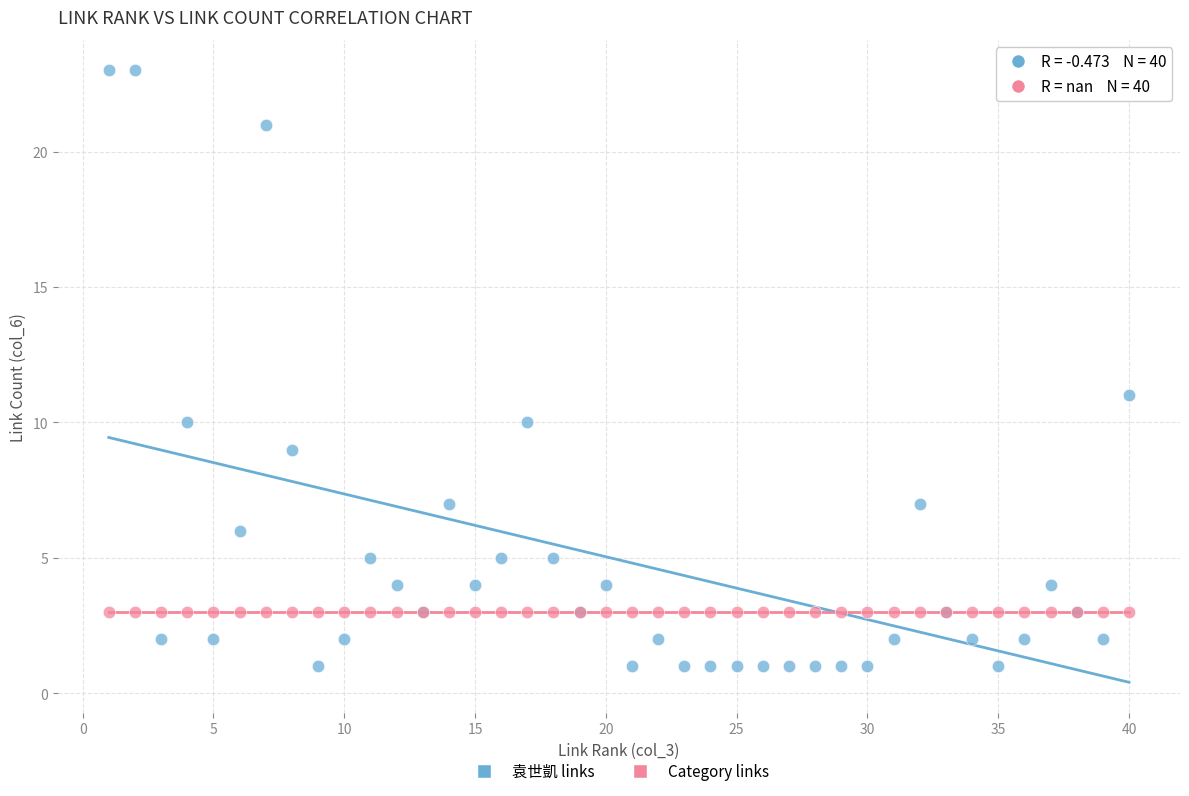

In the 袁世凱 links series, what Y value is closest to 12?

11